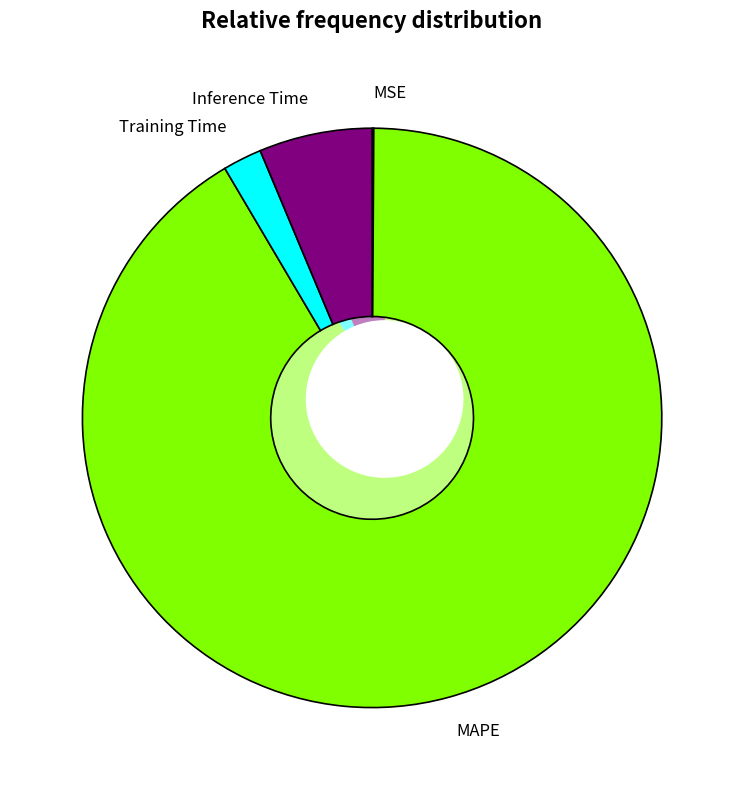

Combined, what portion of the pie is MAPE and Inference Time?

97.7%